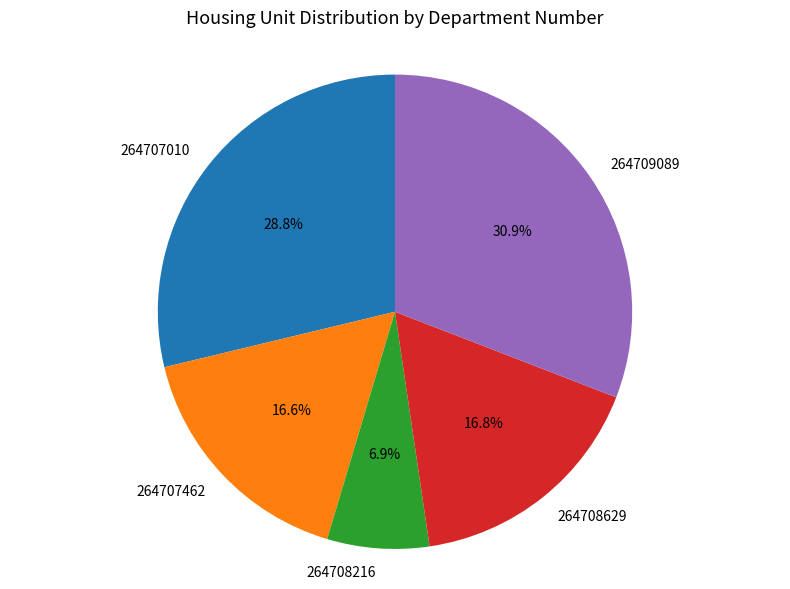

What percentage is NOT represented by 264709089?

69.1%